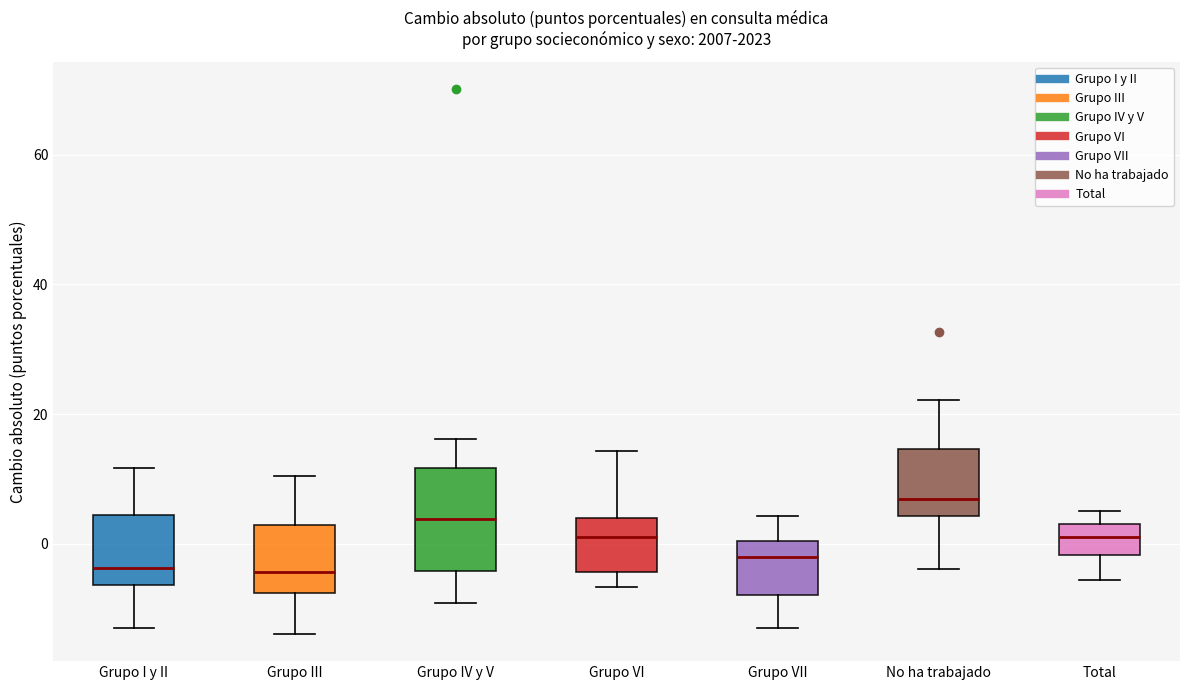

Where does the lower whisker of the box for Grupo IV y V end on the y-axis? The values are not printed on the chart, so give them approximately, as read against the axis.

-10